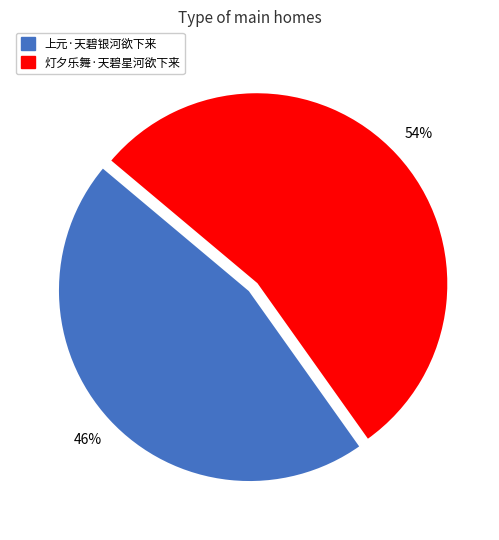

Count the number of slices in the pie.

2